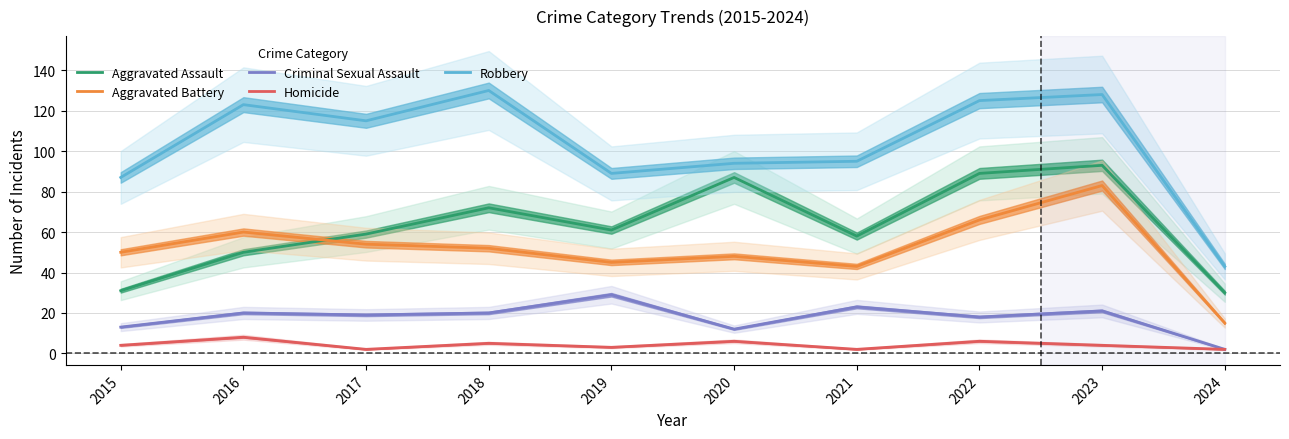

The Aggravated Battery series shows 15 at 2024. True or false?

True